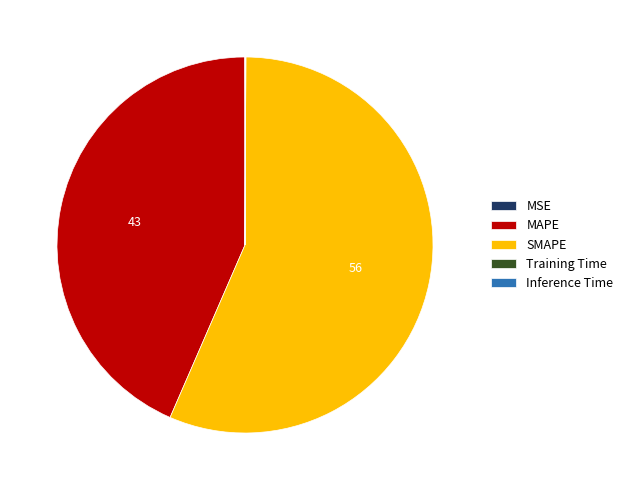

Is MAPE the majority of the pie?

No